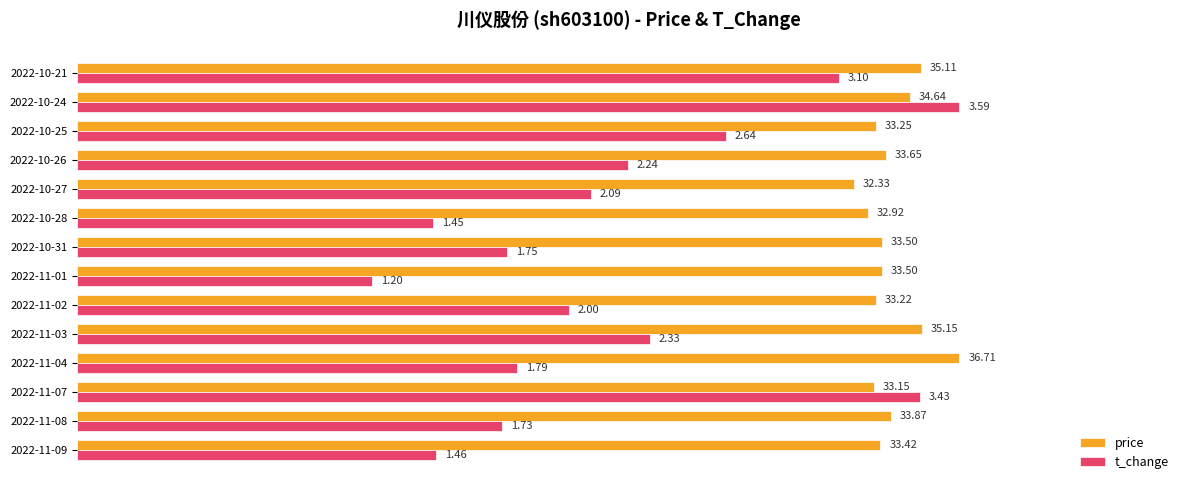

What are all the series names shown in the legend?

price, t_change